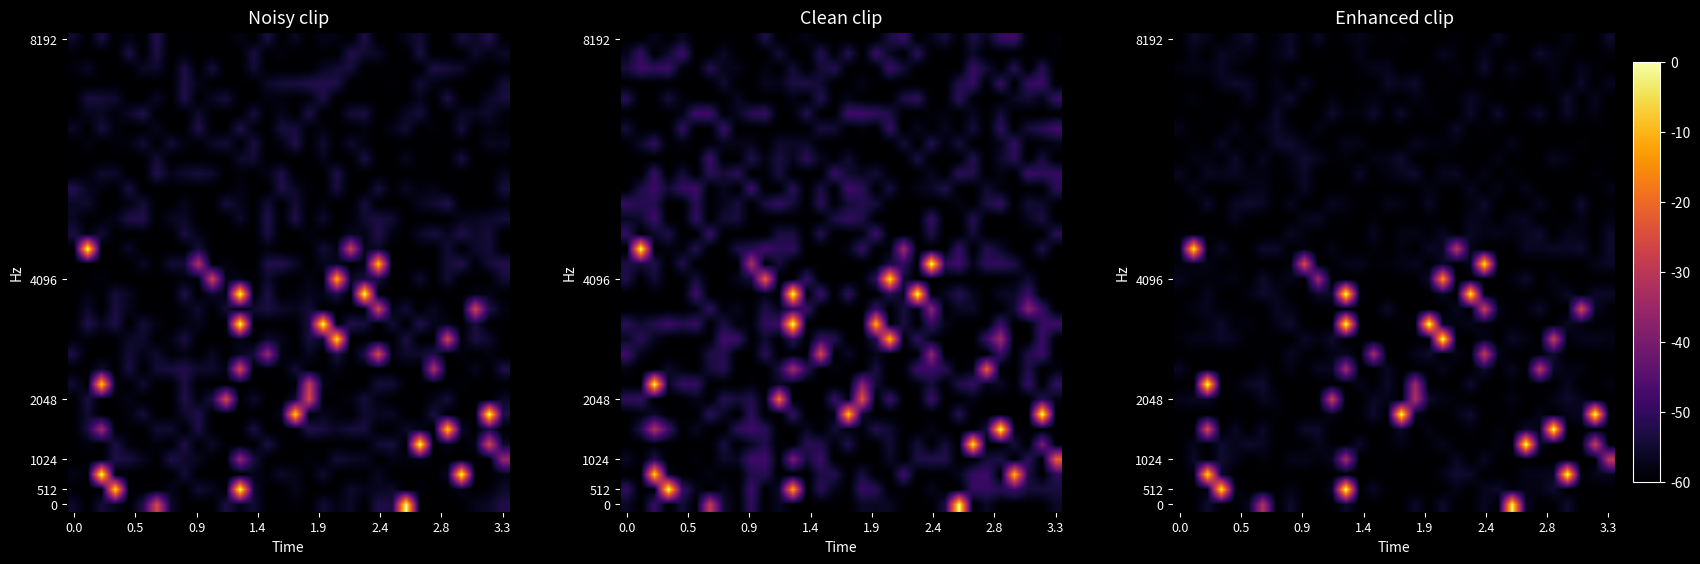

At how many categories does at least one series exceed -18?

14